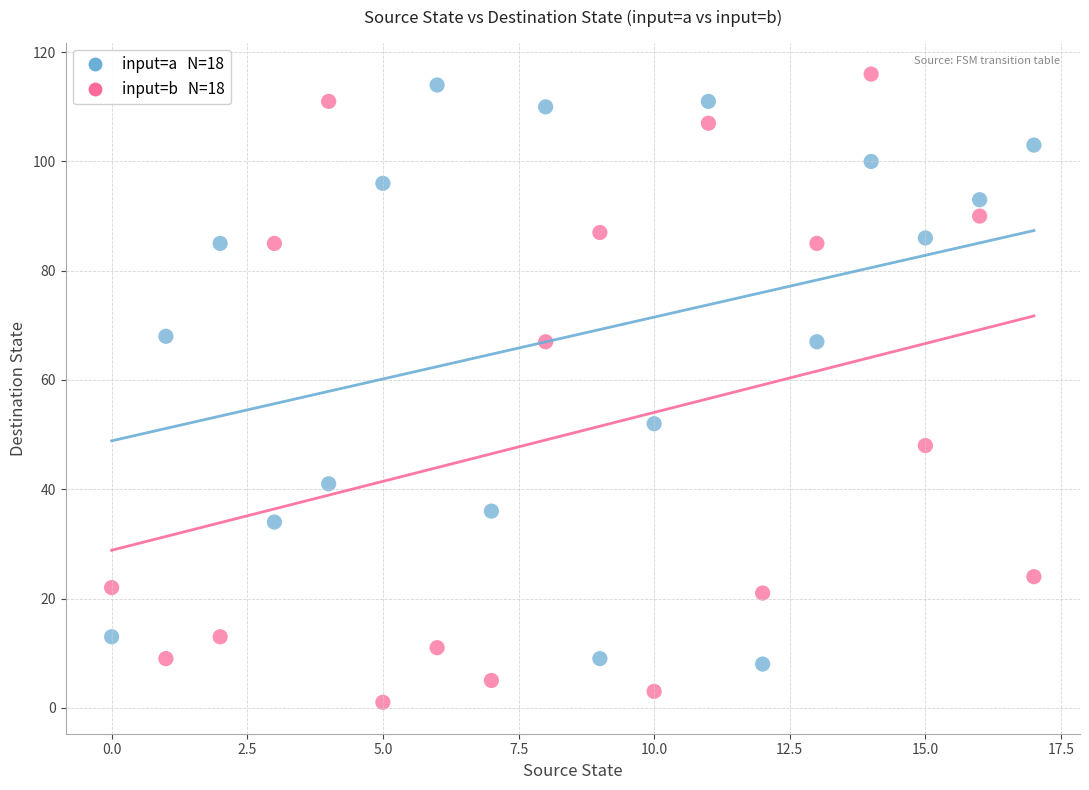

Across all series, what Y value is closest to 58?

52